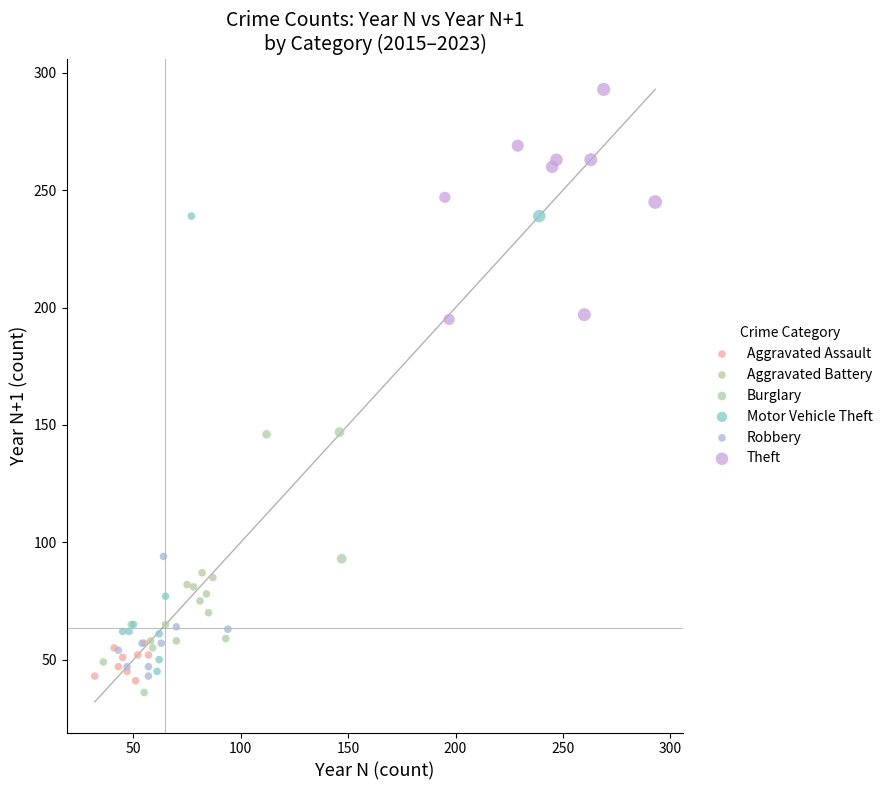

Which series reaches the maximum Y coordinate?

Theft